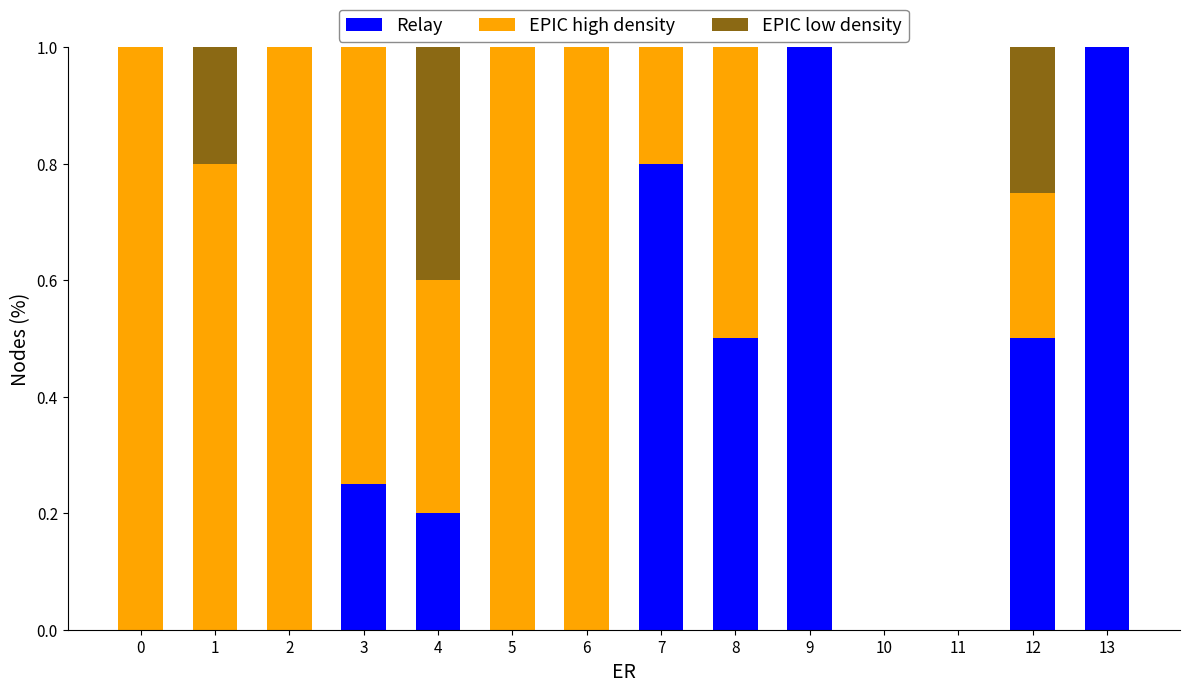

Is it true that Relay equals -0.6 at 6?

False